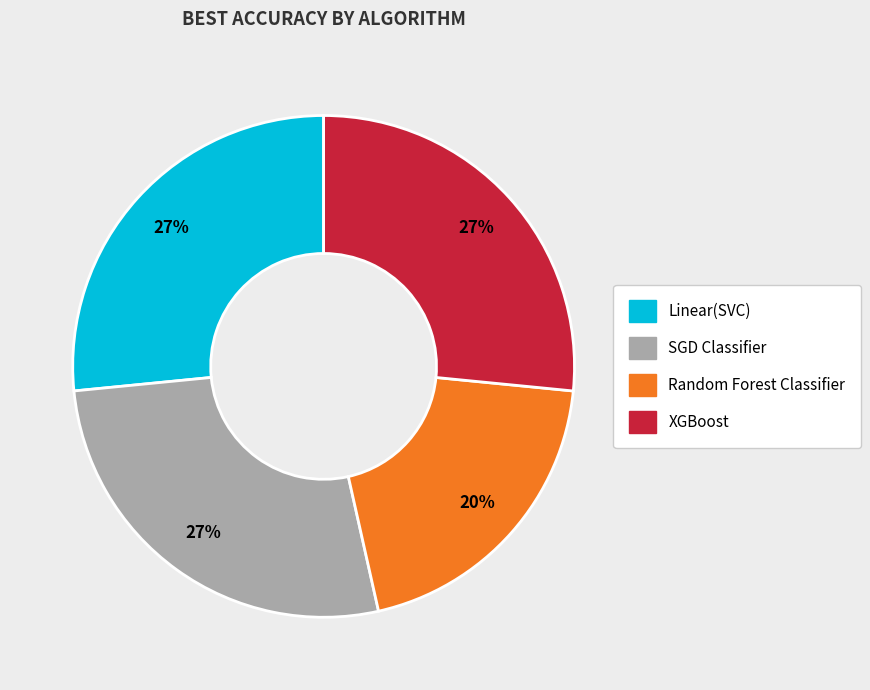

To the nearest percent, what is the difference between the XGBoost and Random Forest Classifier slice percentages?

7%